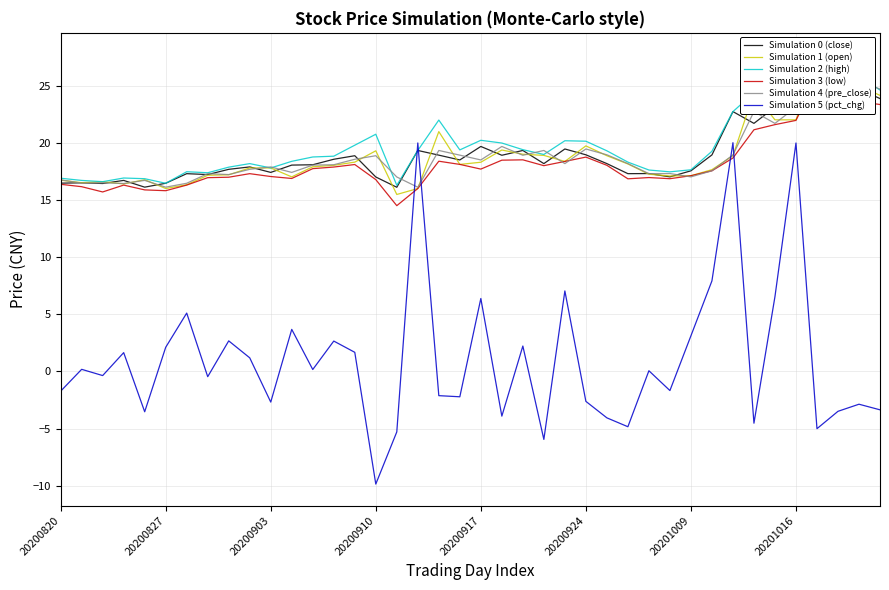

Is it true that Simulation 5 (pct_chg) equals 1.4 at 20201009?

False